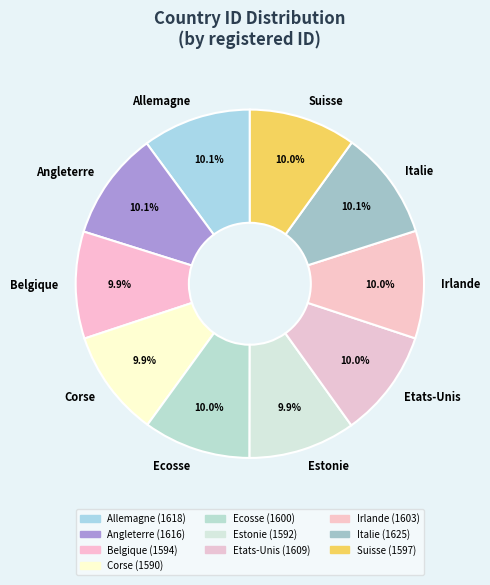

What percentage is the Italie slice, to the nearest percent?

10%